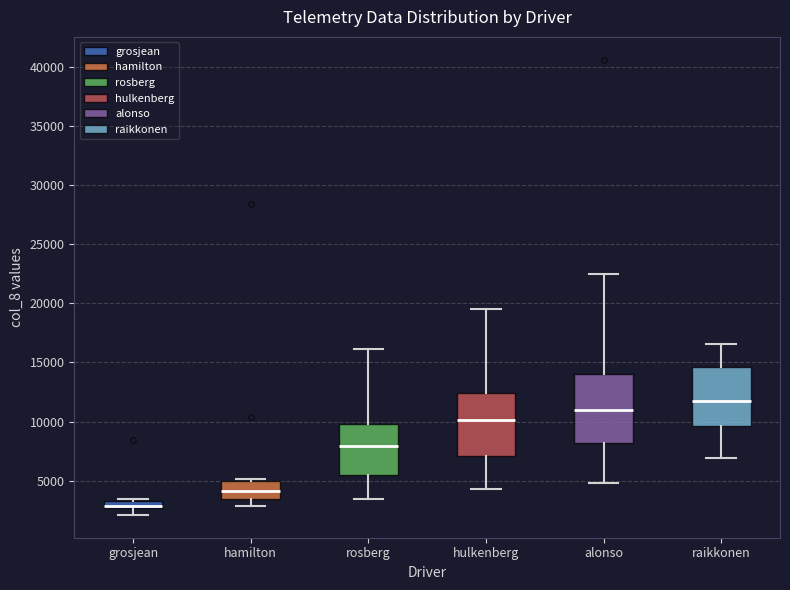

Which box's median line is the highest?

raikkonen